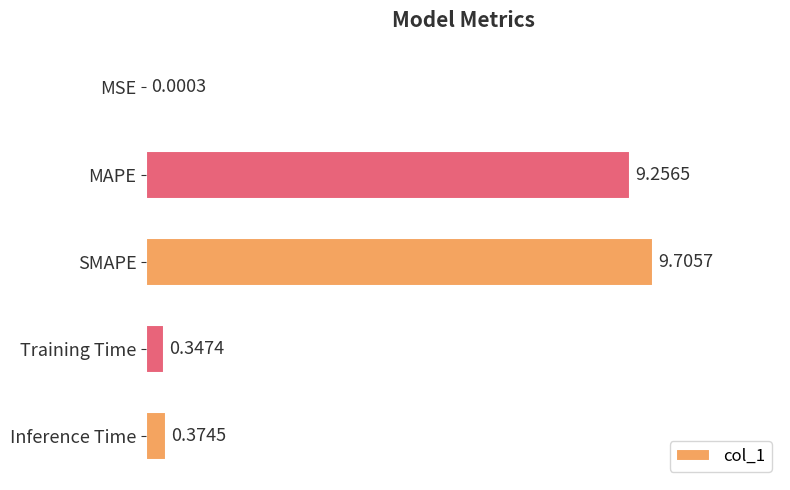

What is the average value?

3.9